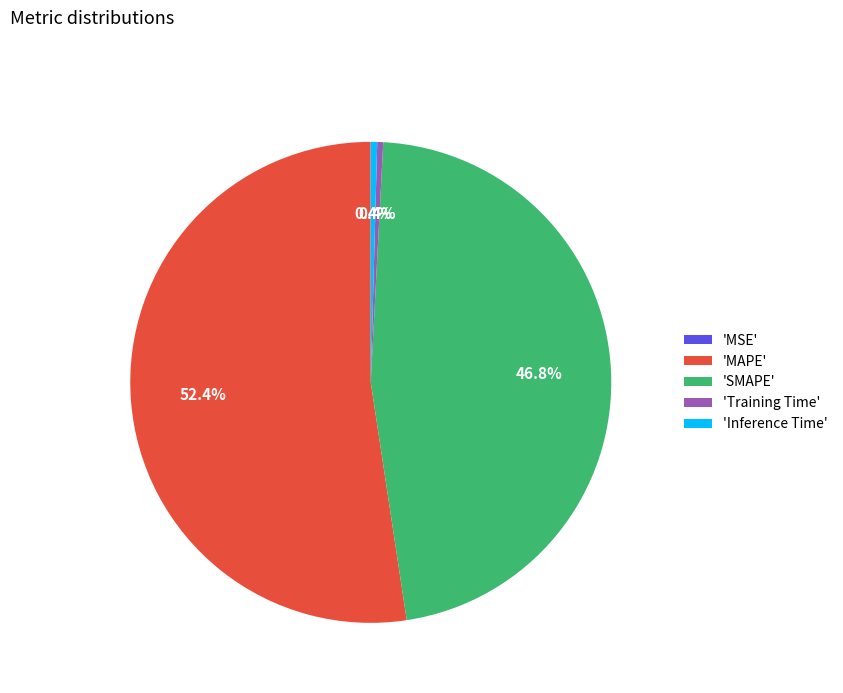

Between 'Training Time' and 'SMAPE', which is larger?

'SMAPE'